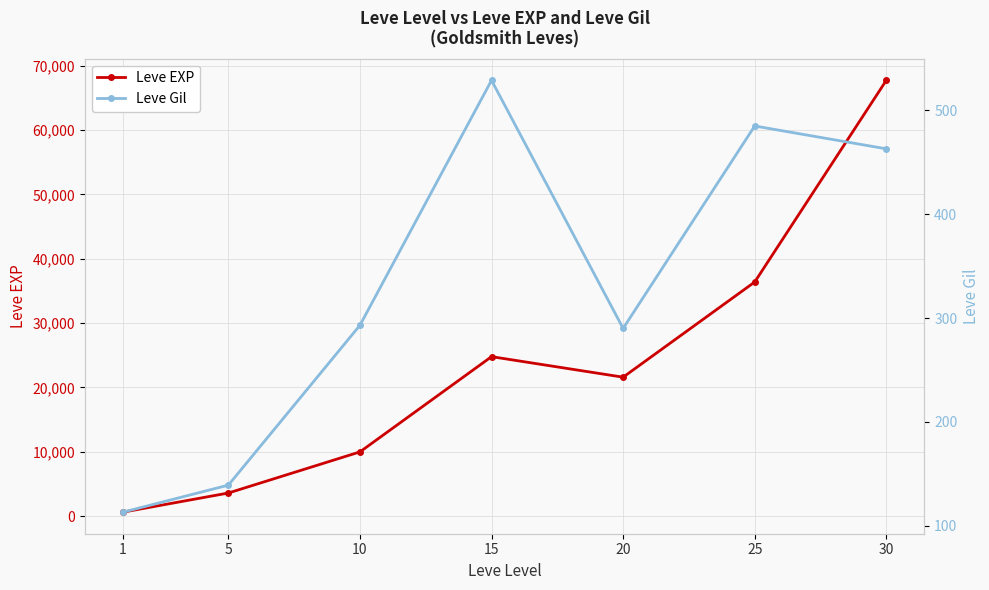

Which series has the largest total across all categories?

Leve EXP